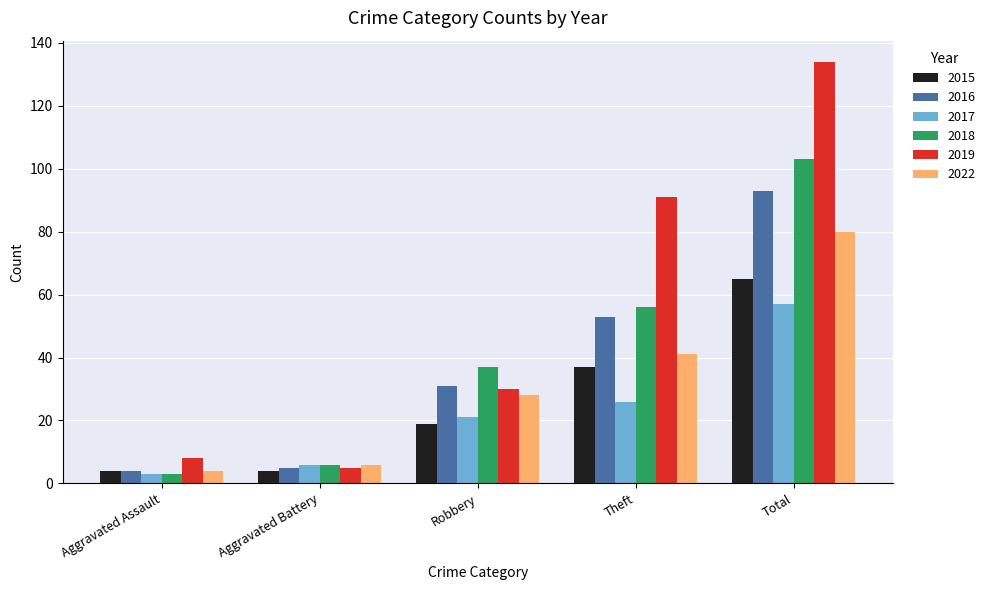

Which category has the highest value in the 2016 series?

Total